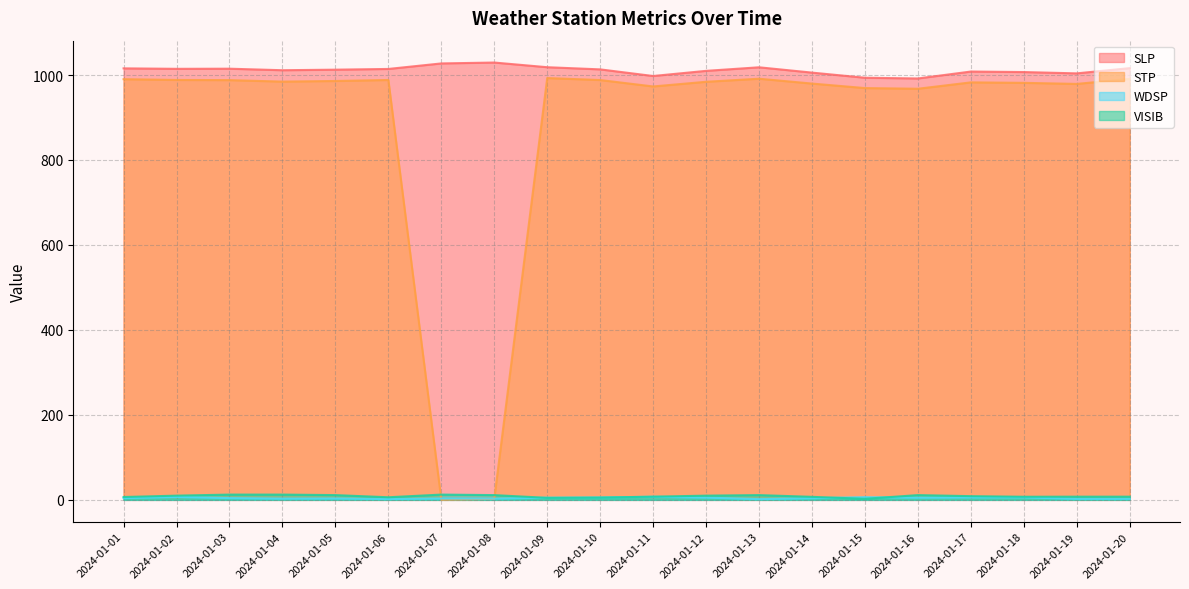

Does the chart have visible grid lines?

Yes